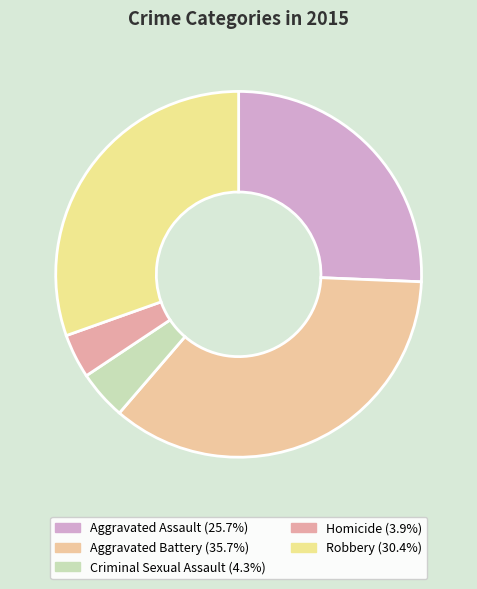

The Homicide slice represents 4% of the pie. True or false?

True